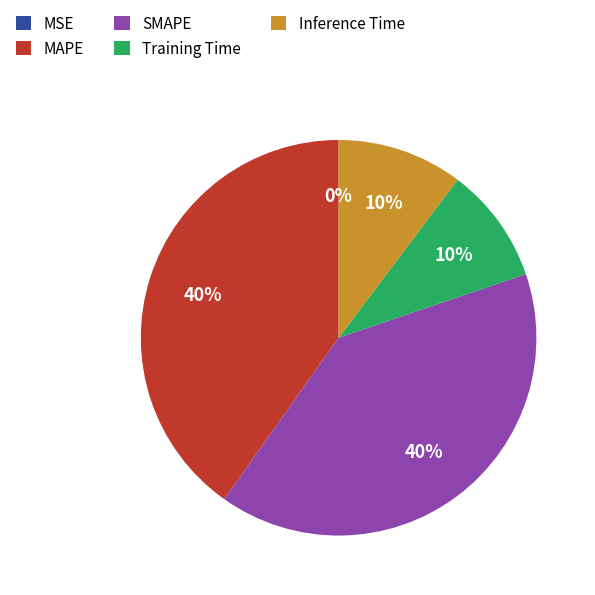

Count the number of slices in the pie.

5